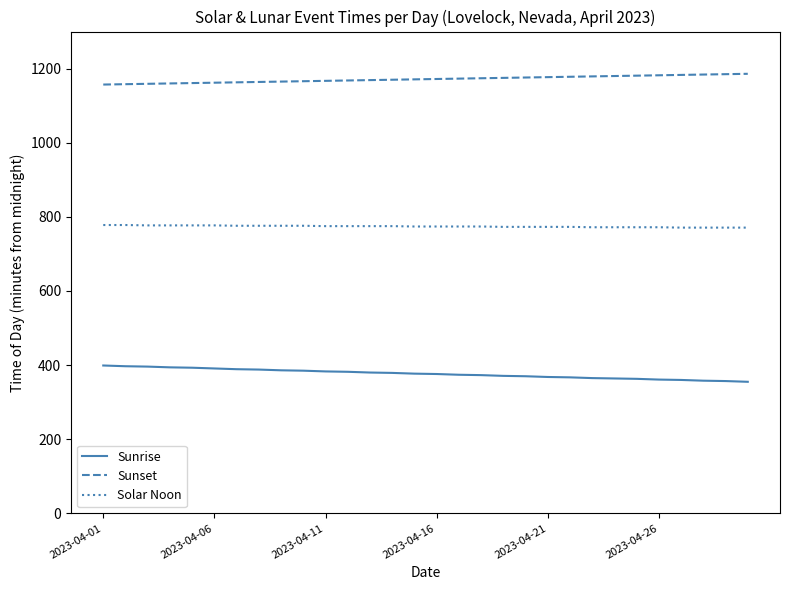

List the series in order of their peak value, lowest first.

Sunrise, Solar Noon, Sunset